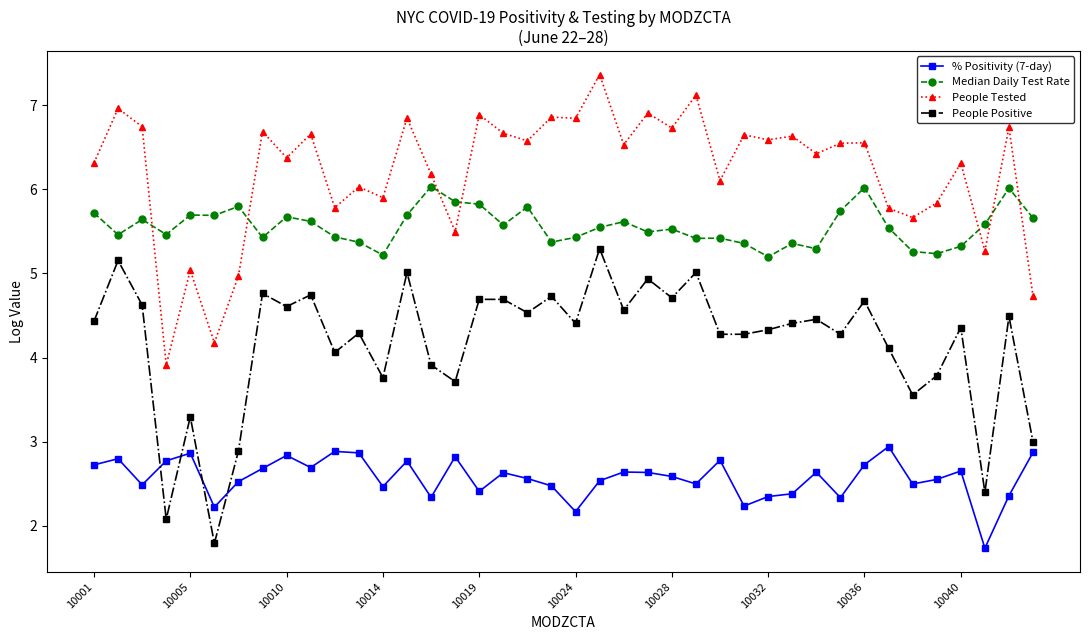

What is the smallest value displayed?

1.7